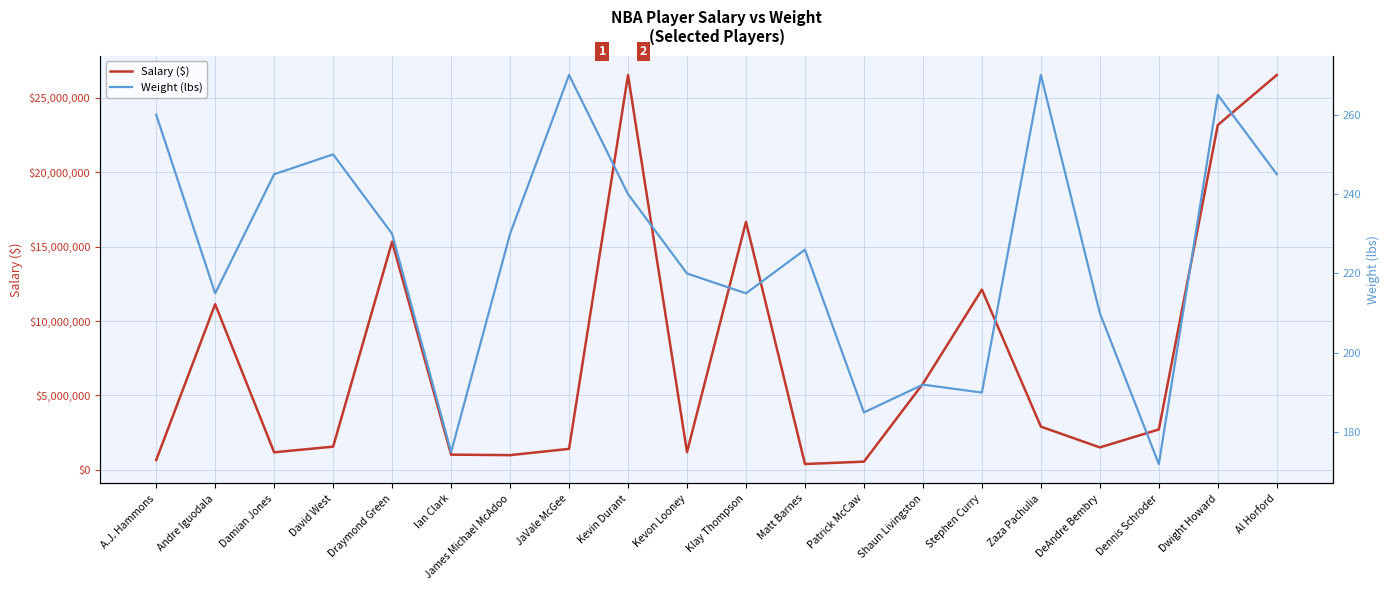

Does the chart display data point markers on the line(s)?

No